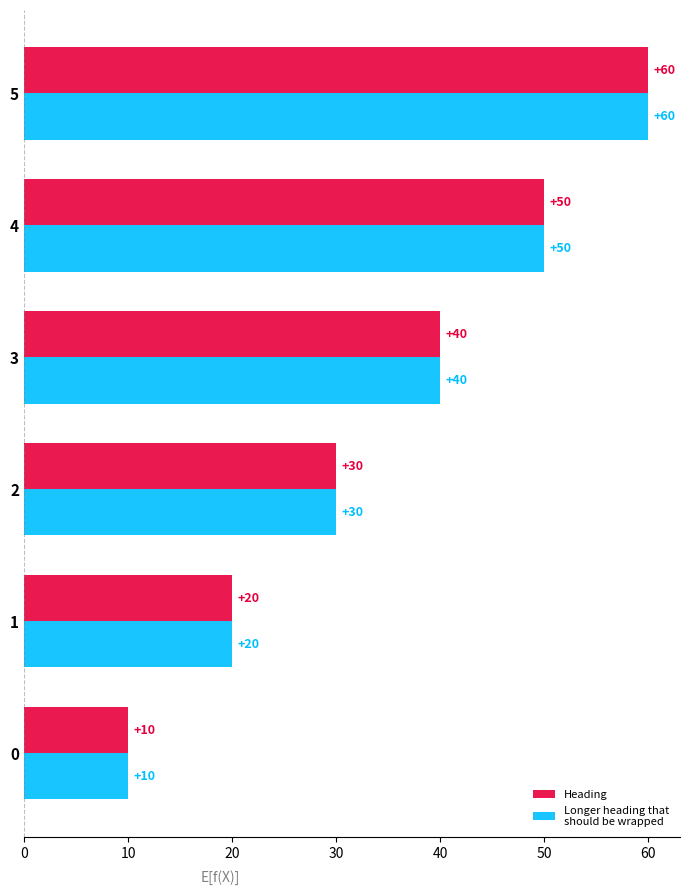

At how many categories does at least one series exceed 19?

5